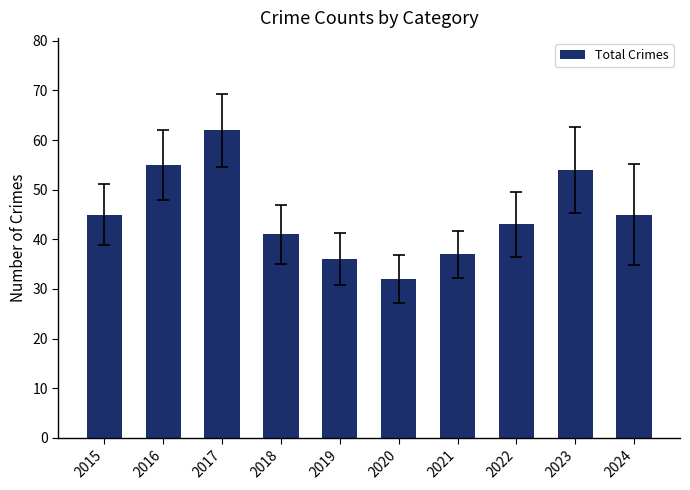

Are the bars grouped side by side (vs. stacked)?

No